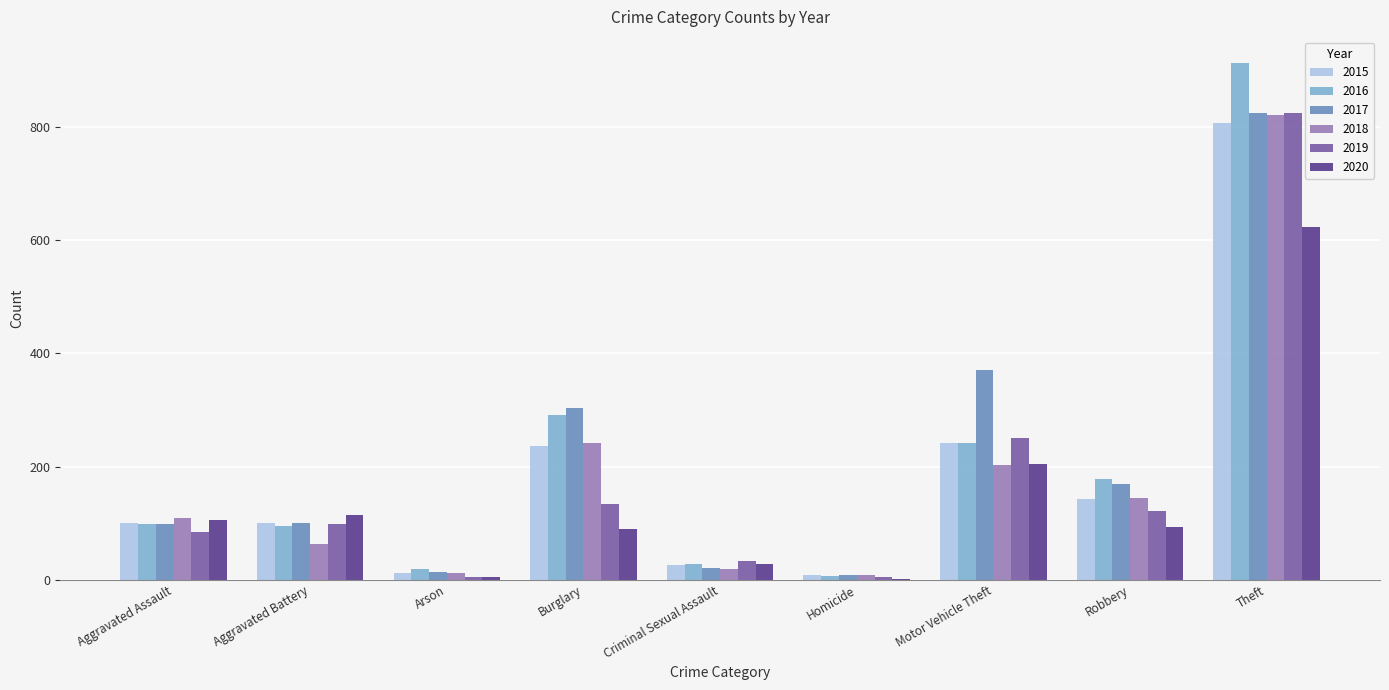

At which category is the sum across all series the highest?

Theft